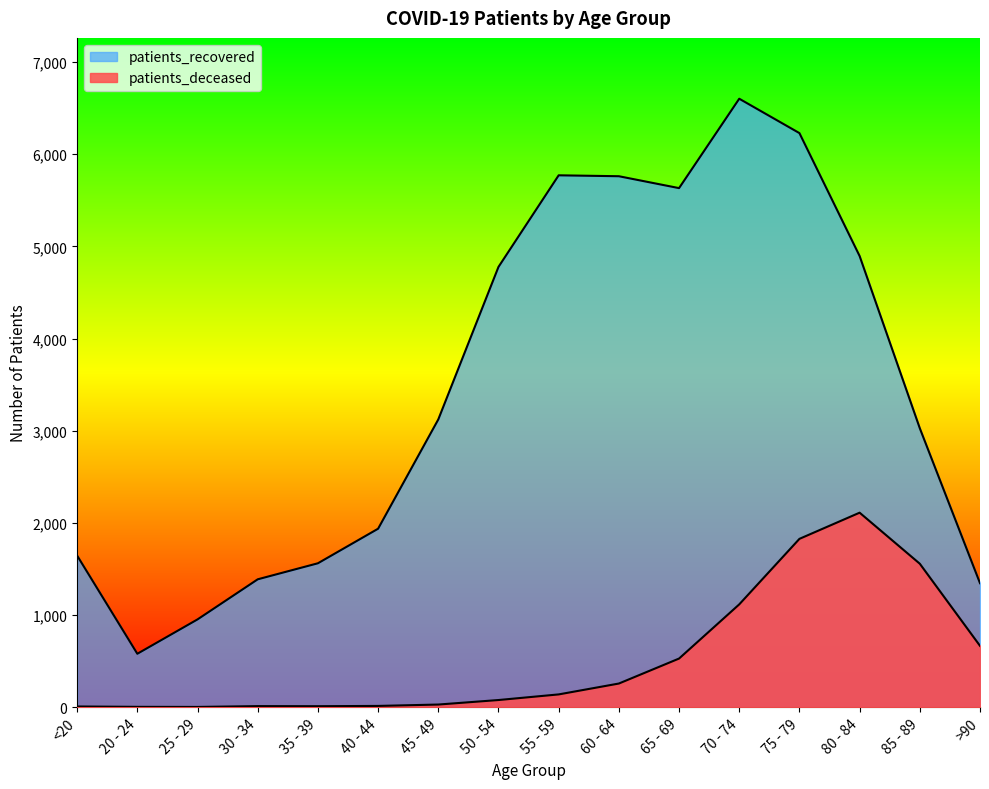

Which category has the lowest value across all series?

25 - 29